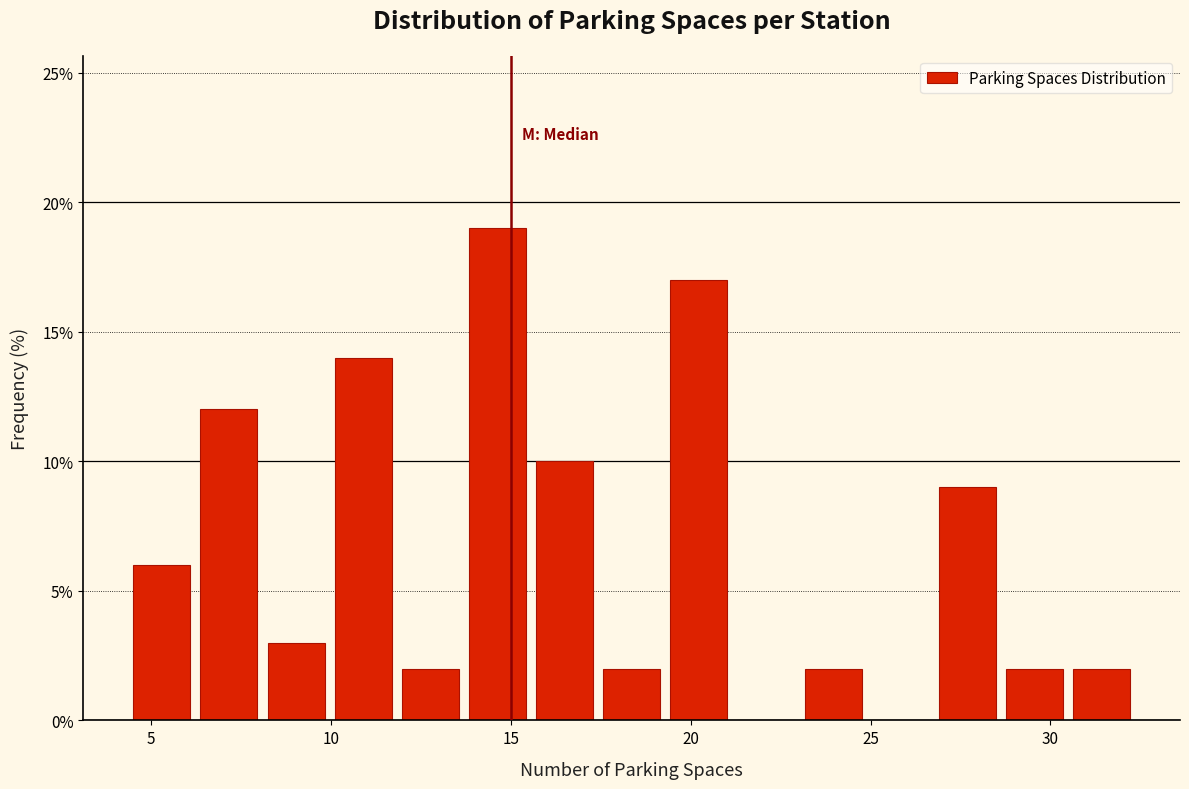

Around what value on the x-axis is the tallest bar? Give the approximate position of its centre, as read against the axis.

14.5